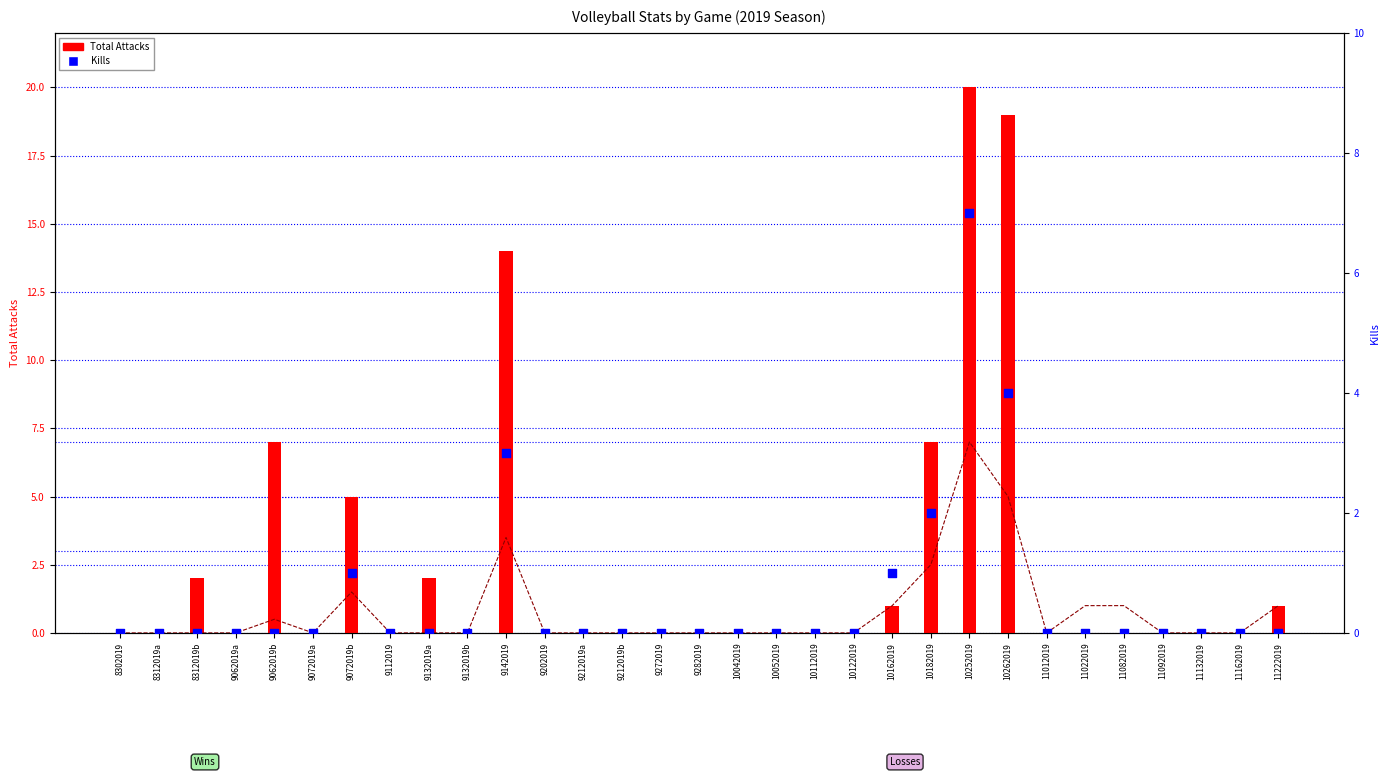

Which series reaches the minimum Y coordinate?

PTS